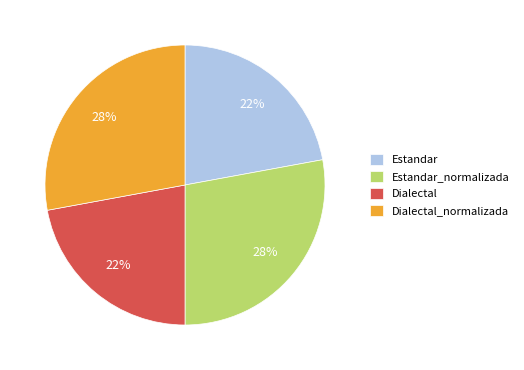

To the nearest percent, what is the difference between the largest and smallest slice percentages?

6%